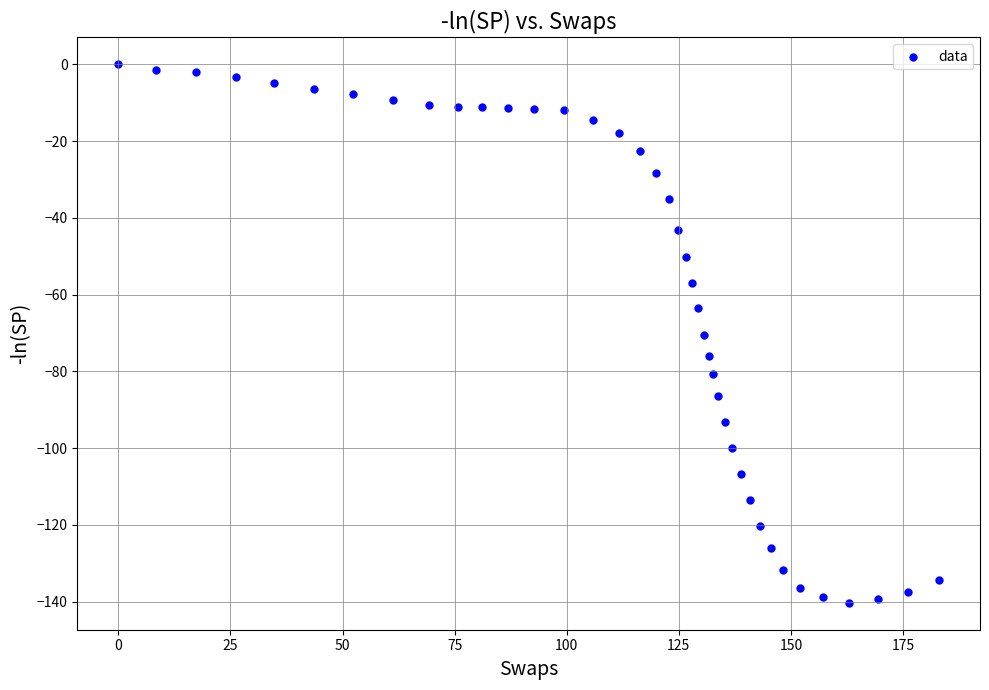

What is the range of X values (max minus min)?

183.0